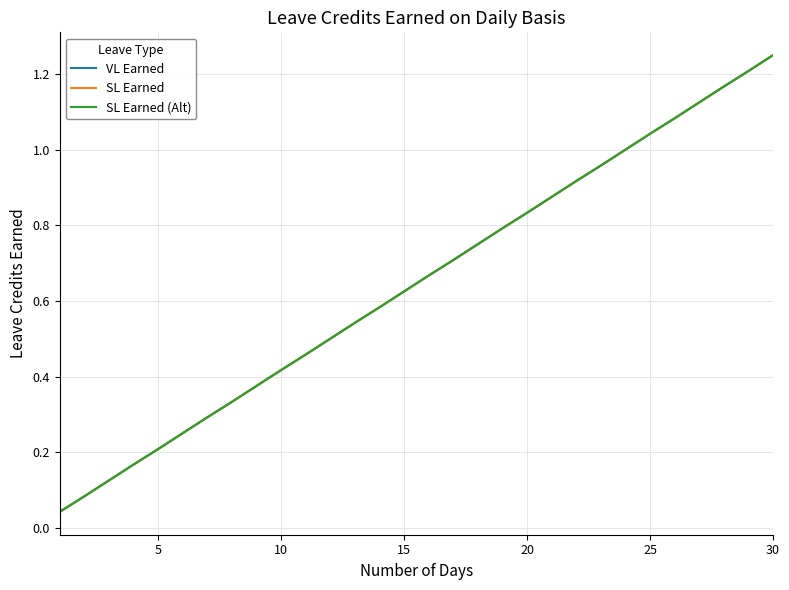

Which series has the largest range (max minus min)?

VL Earned